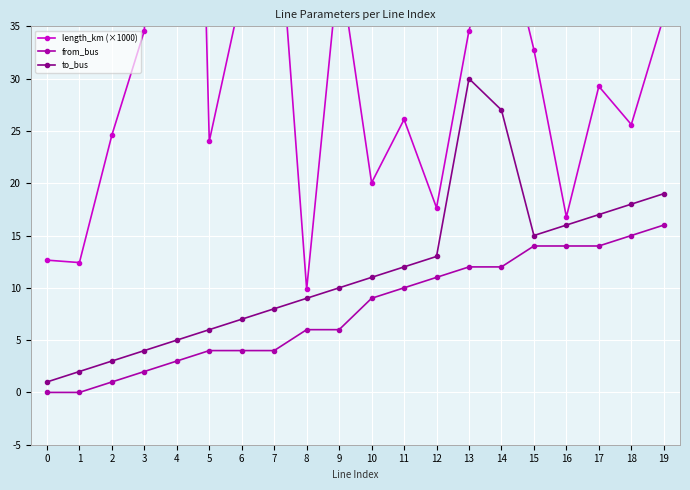

What is the sum of all length_km (×1000) values?

677.4